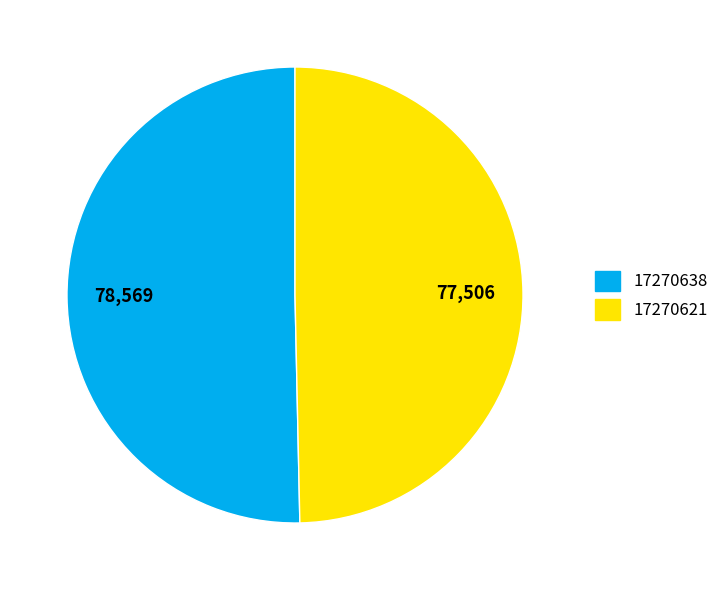

Is the sum of 17270638 and 17270621 greater than half?

Yes